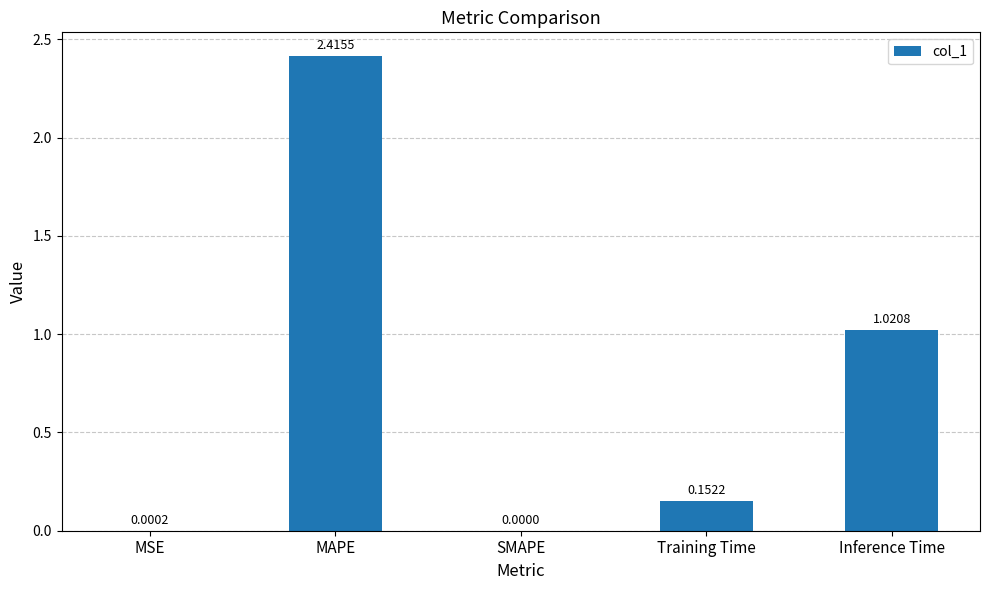

Which has a higher value, Inference Time or SMAPE?

Inference Time